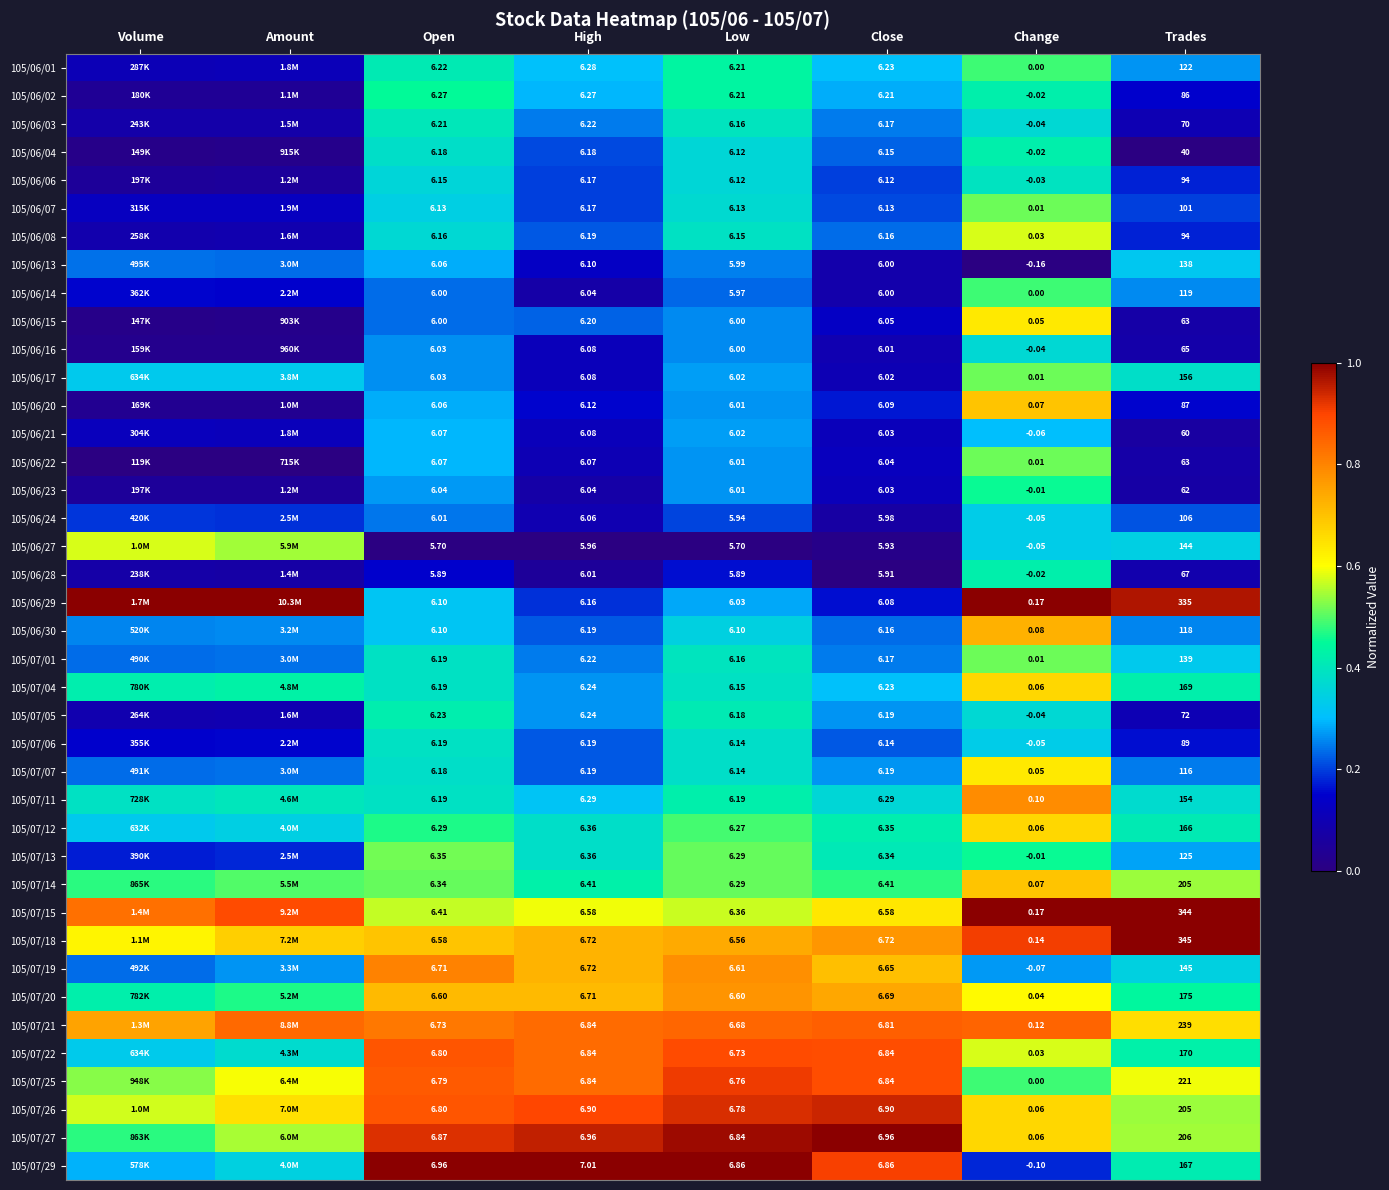

Is the value of 105/06/15 at Trades greater than the value of 105/06/02 at Low?

Yes